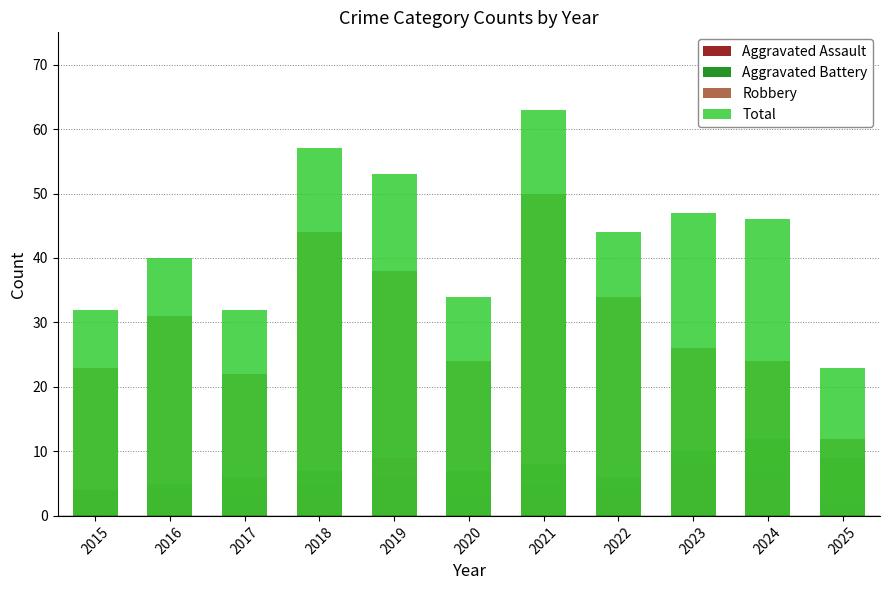

Between 2017 and 2025, which is larger?

2017